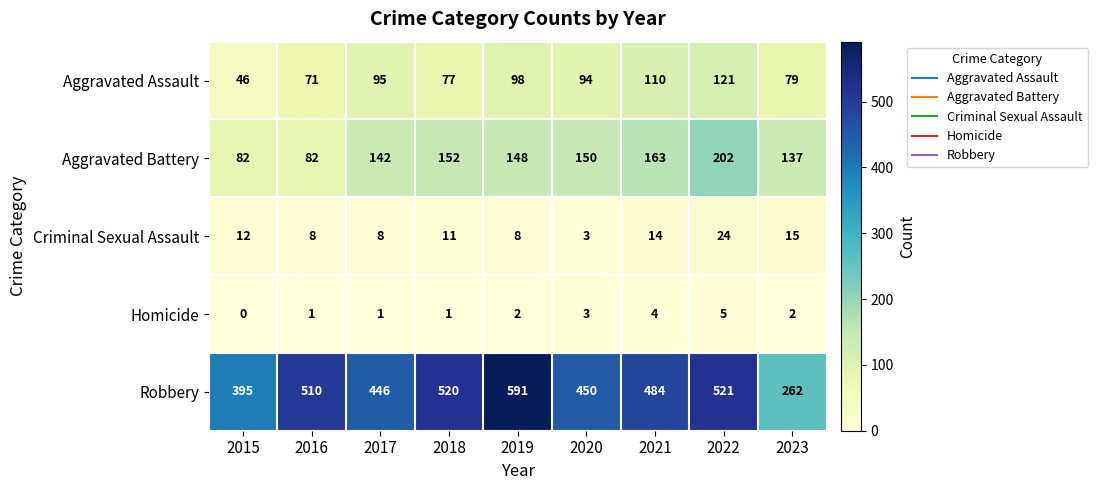

Between 2015 and 2019, which series saw the biggest shift?

Robbery